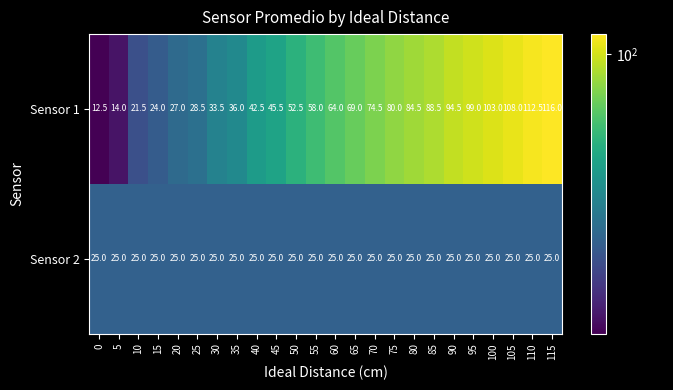

How many data points does each series have?

24